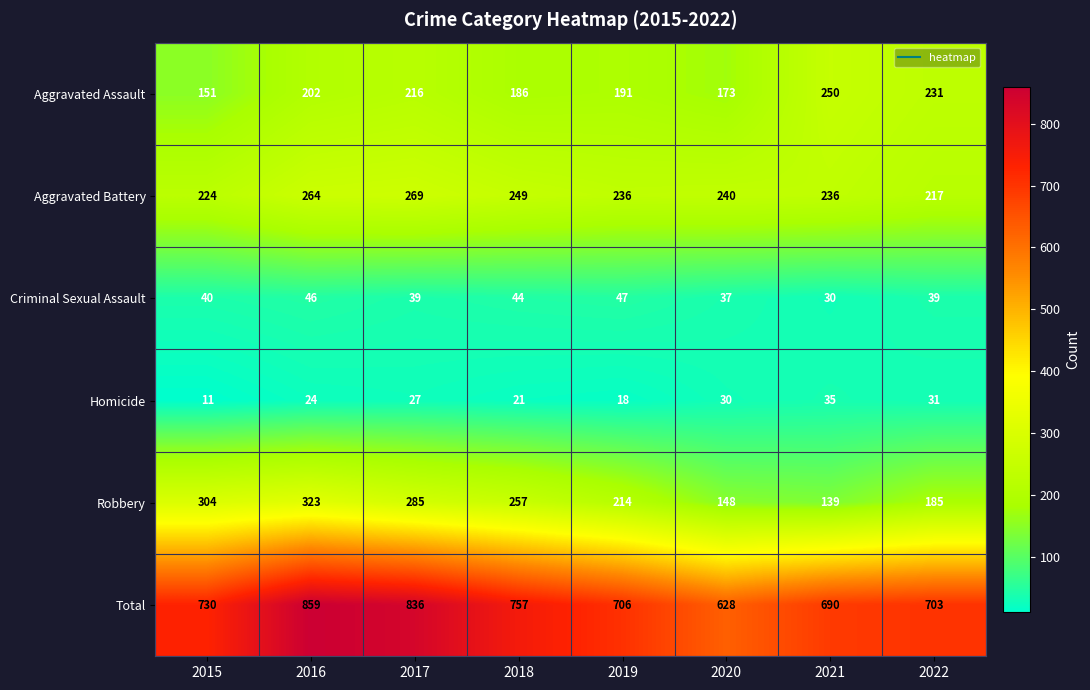

Count the number of categories in the chart.

8